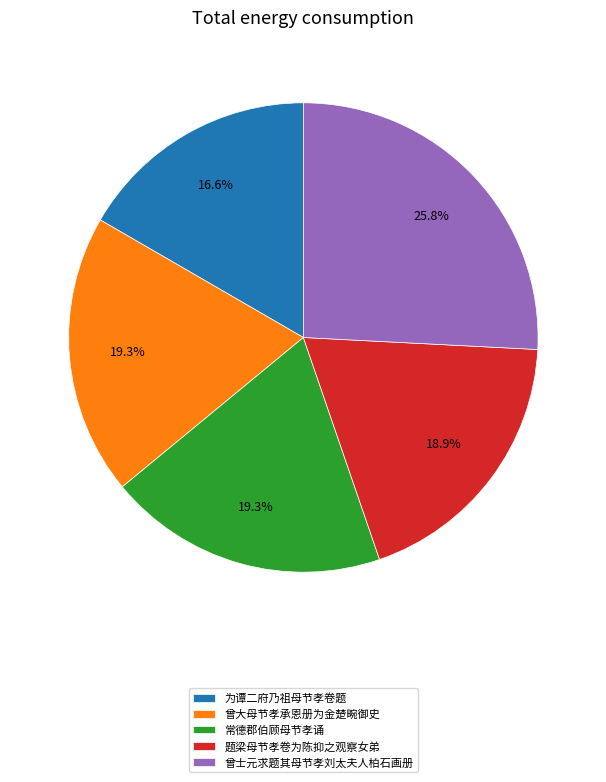

To the nearest percent, what percentage of the pie is 曾士元求题其母节孝刘太夫人柏石画册?

26%